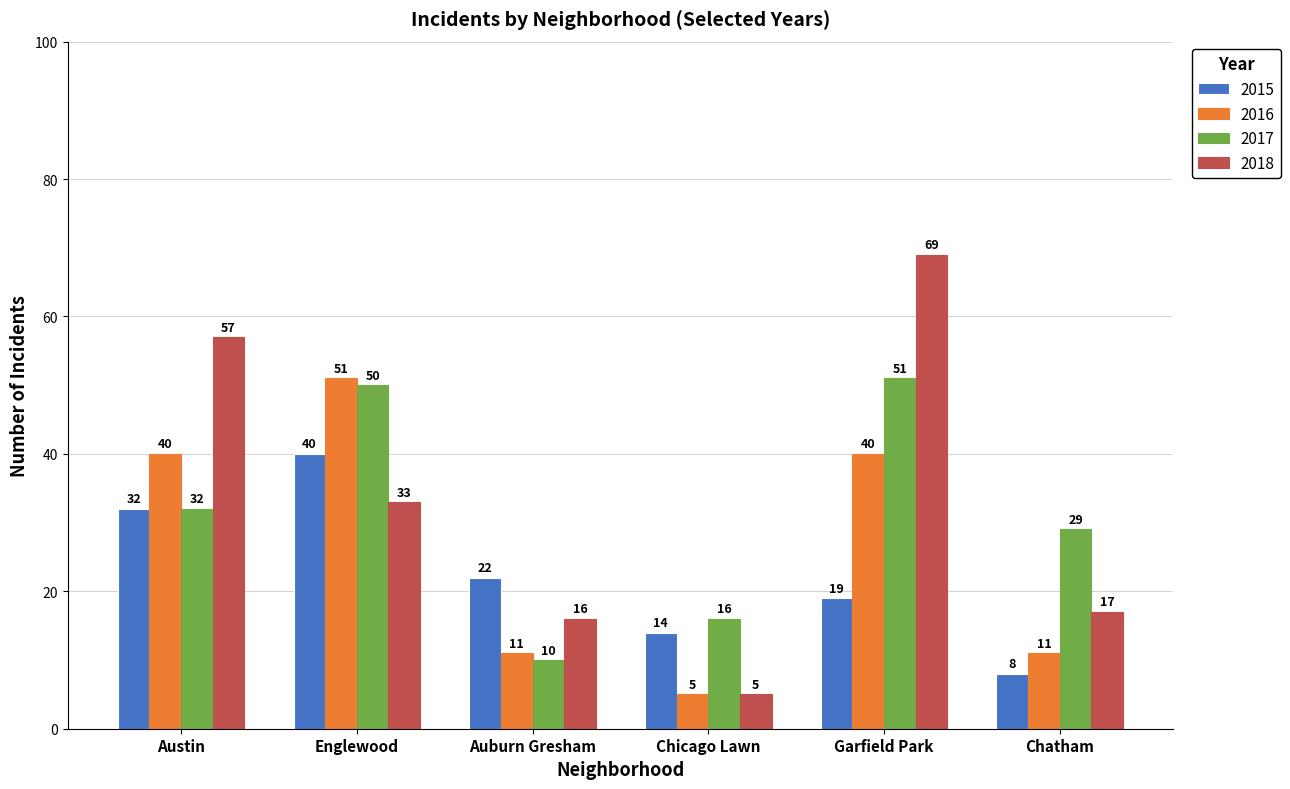

Rank the categories by 2017 value from lowest to highest.

Auburn Gresham, Chicago Lawn, Chatham, Austin, Englewood, Garfield Park